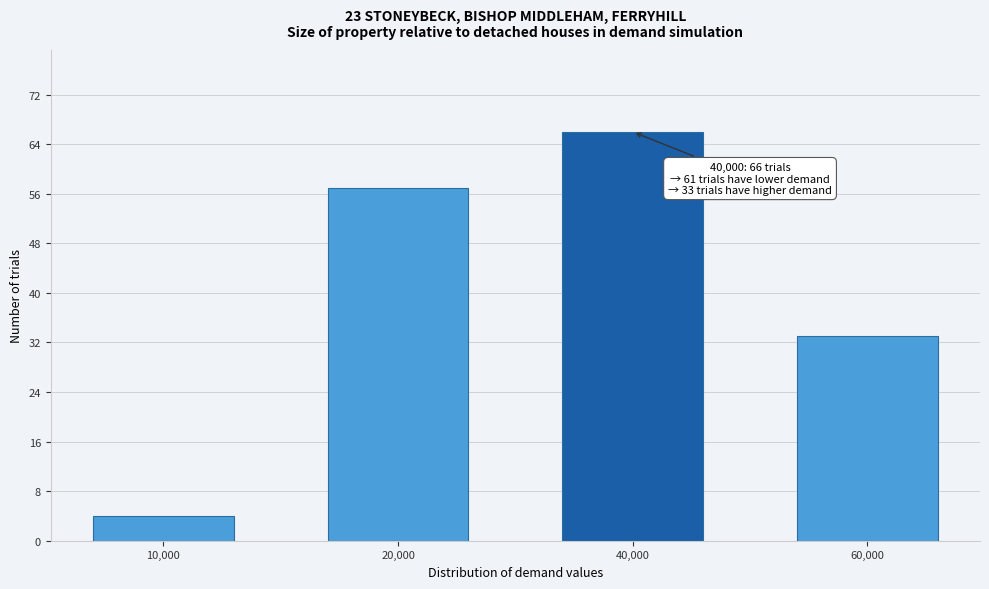

Reading left to right, transcribe all the data shown in this chart.

10,000=4	20,000=57	40,000=66	60,000=33